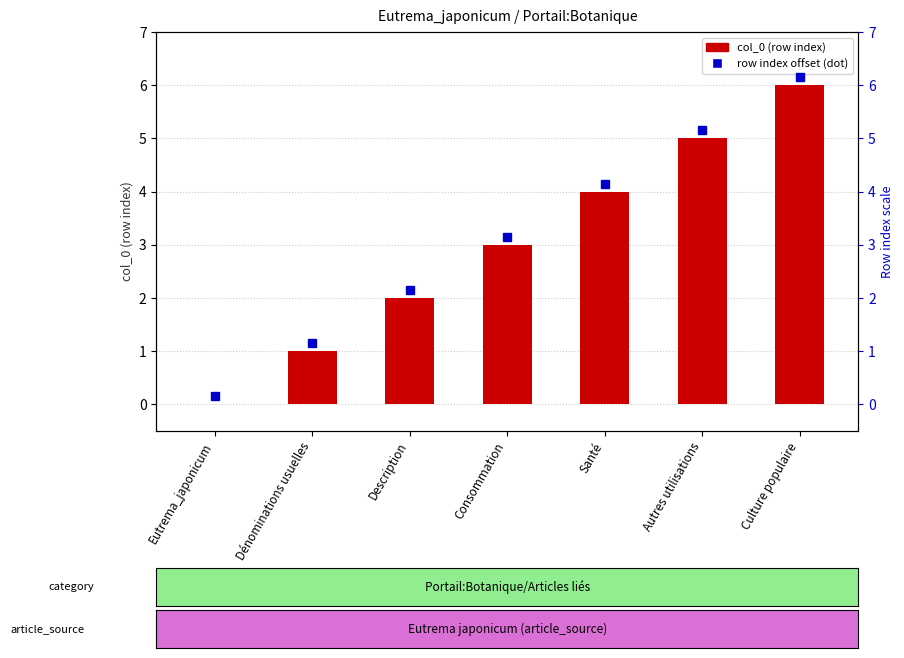

What is the change in value from Dénominations usuelles to Culture populaire?

+5